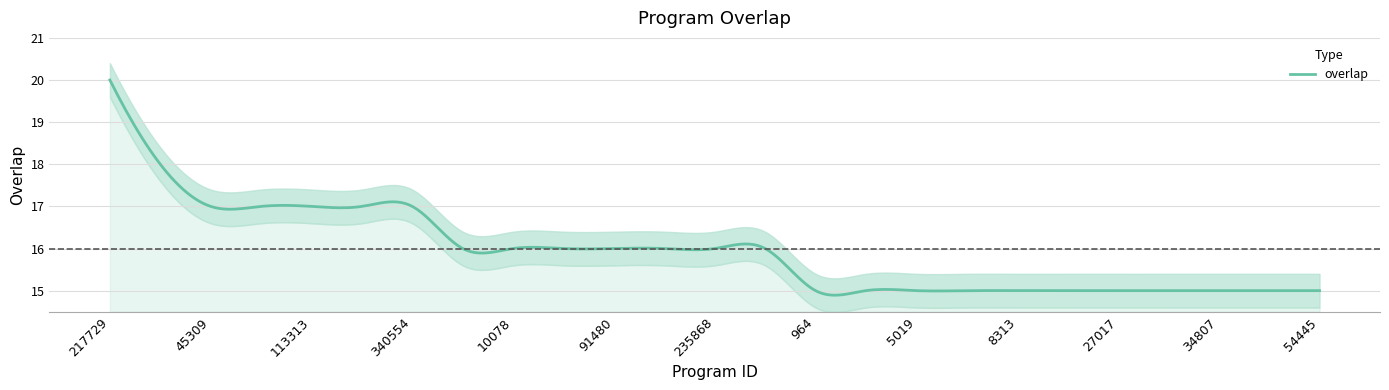

True or false: the data has more than 1 interior local peaks.

False